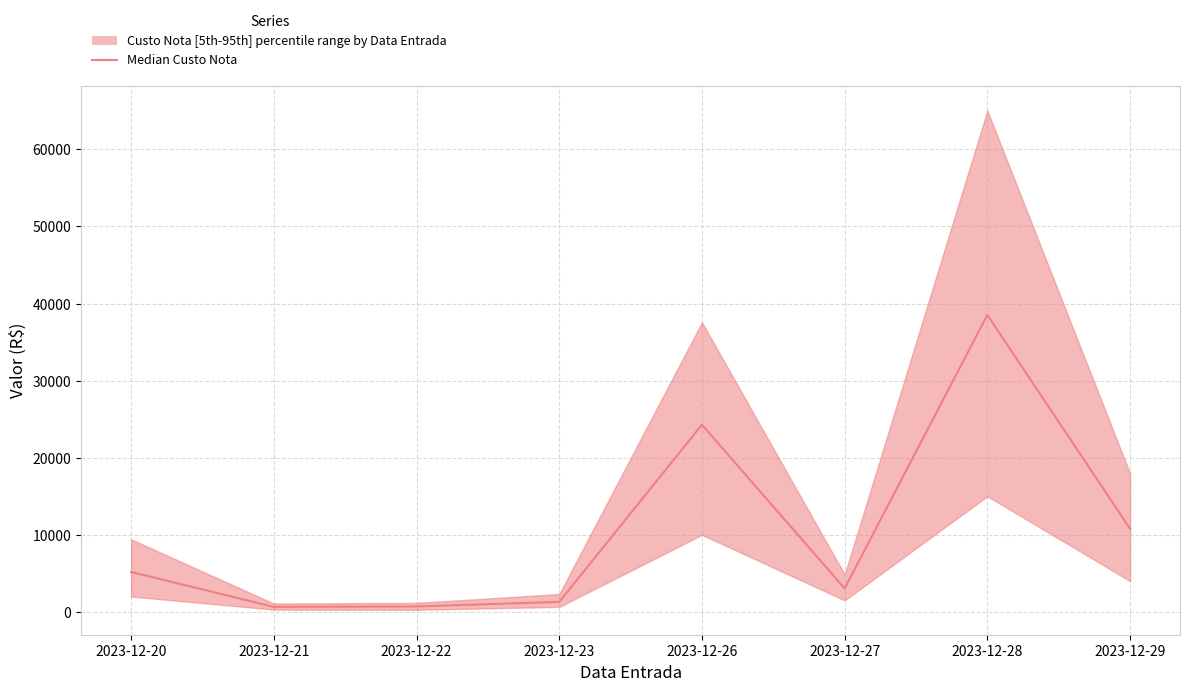

What is the change in value from 2023-12-23 to 2023-12-26?

+22974.5